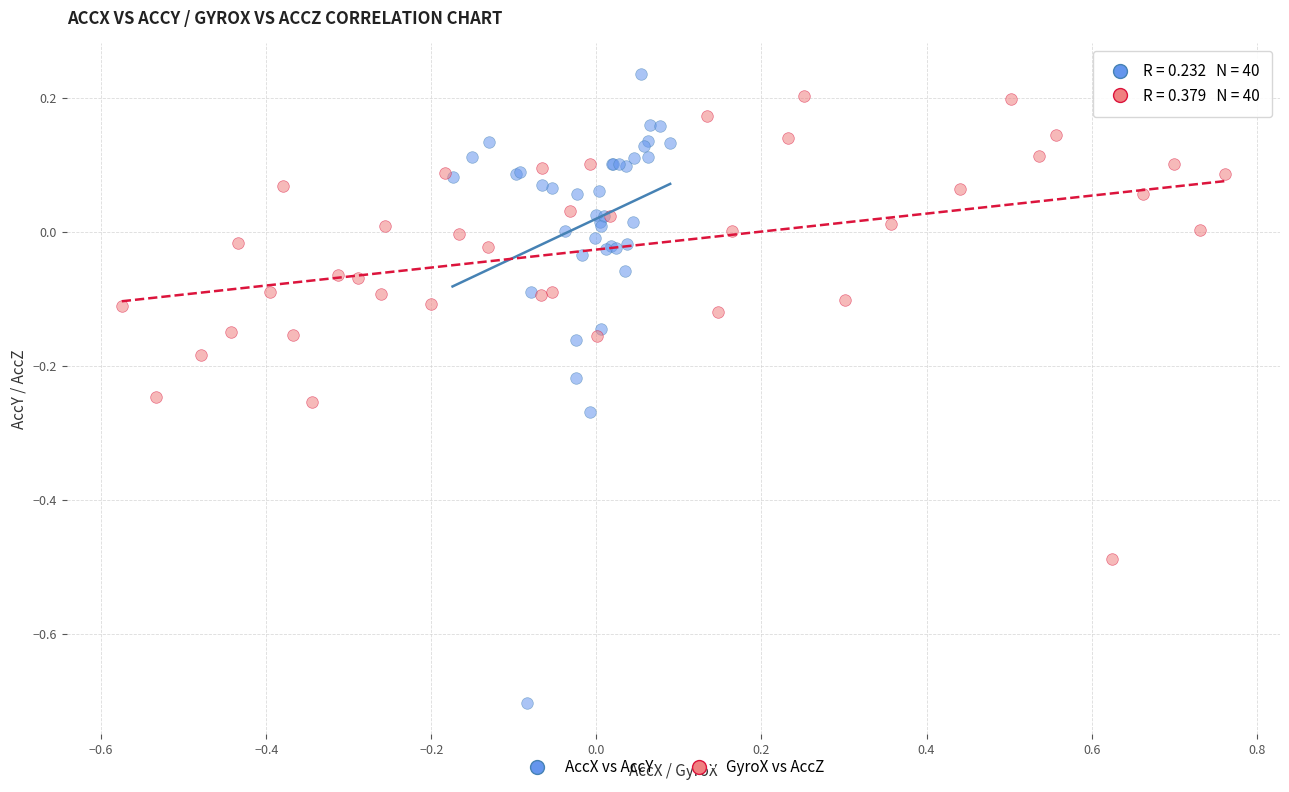

Which series reaches the minimum Y coordinate?

AccX vs AccY